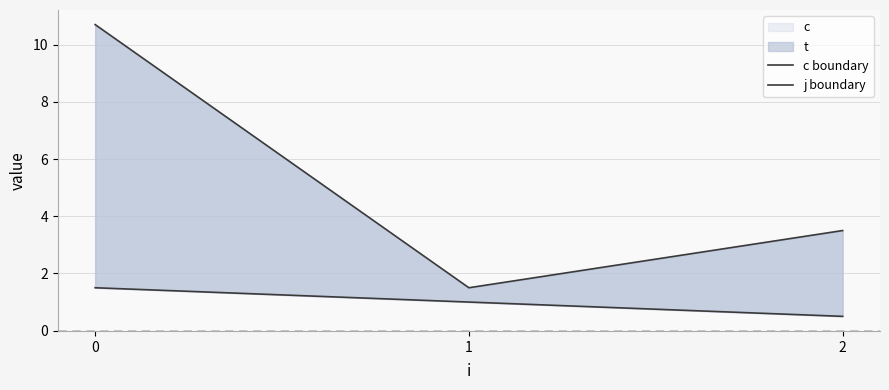

Rank the series by their maximum value, from lowest to highest.

j boundary, c boundary